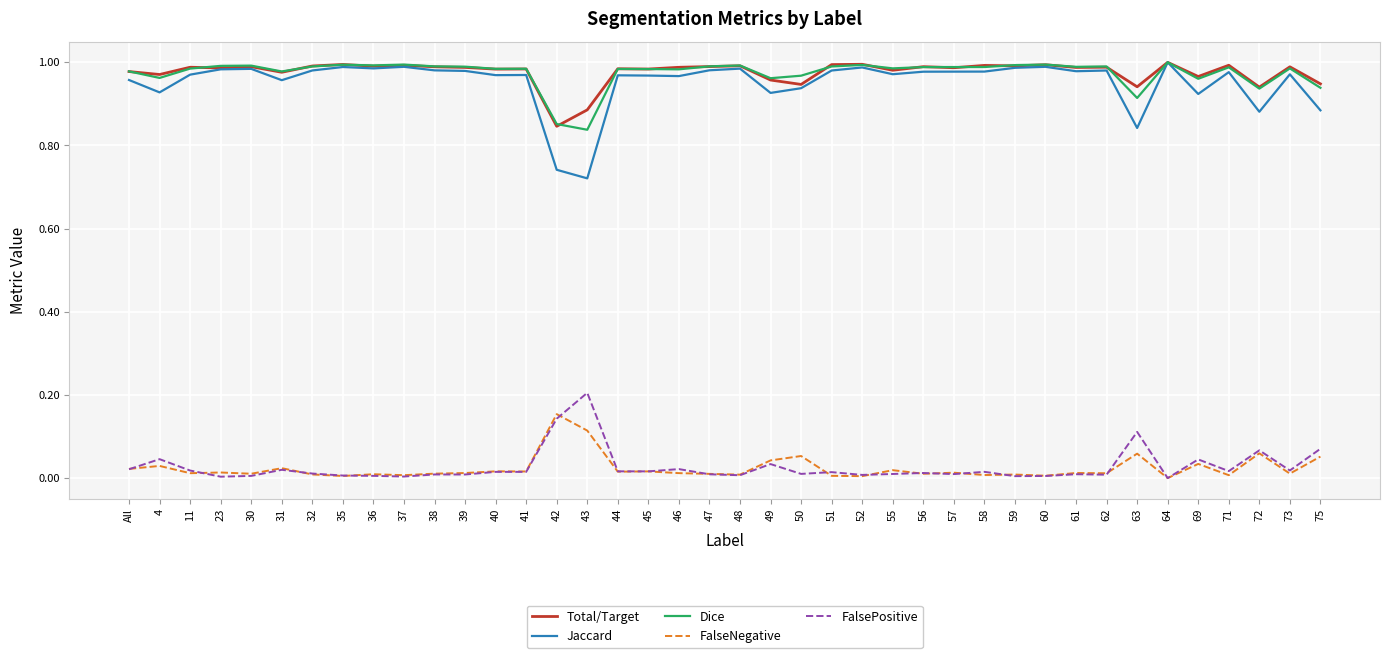

Which series has the largest range (max minus min)?

Jaccard